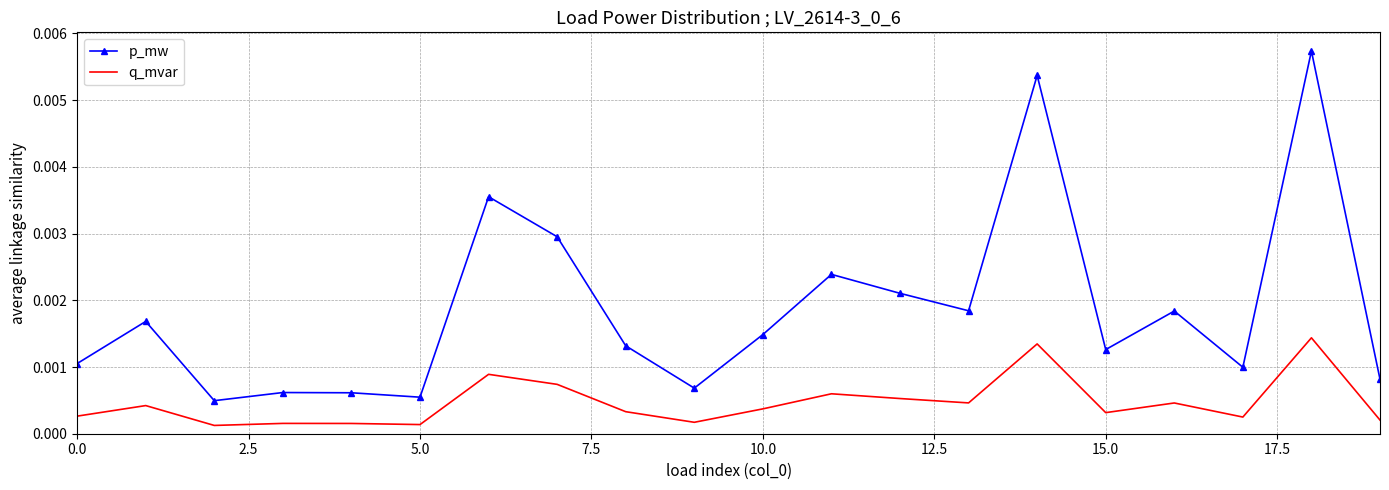

Which series has the largest total across all categories?

p_mw